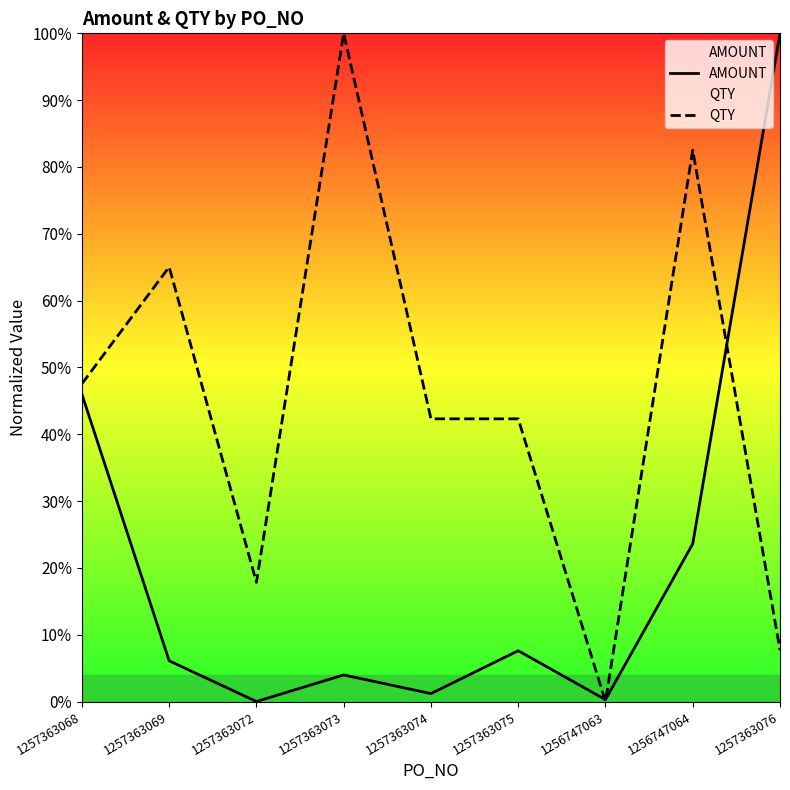

At 1257363069, list the series in order from smallest to largest.

AMOUNT, QTY